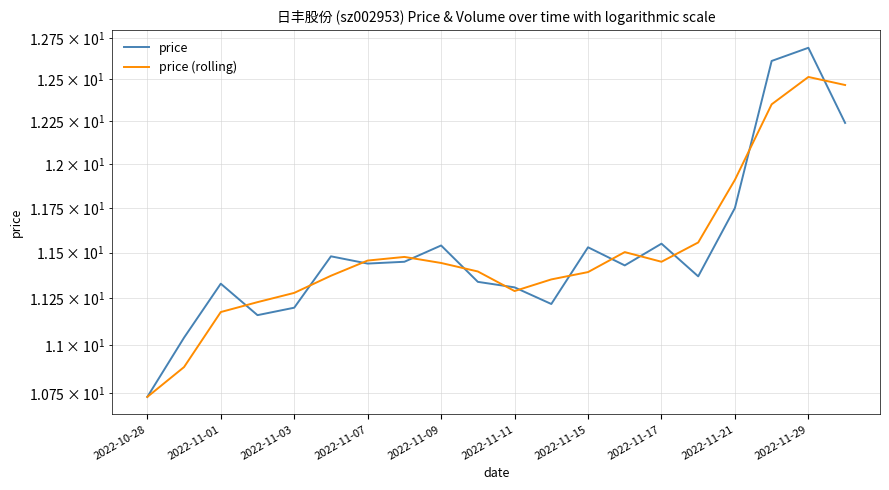

True or false: price (rolling) and price intersect in this chart.

True